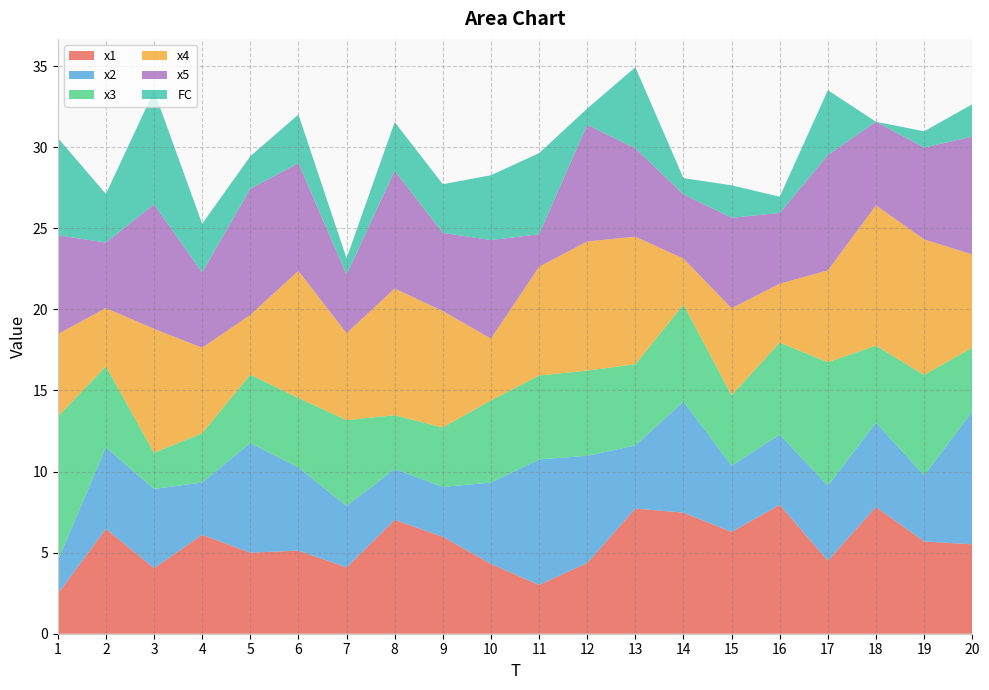

Reading left to right, transcribe all the data shown in this chart.

x1: 2.5	6.5	4.0	6.1	5.0	5.1	4.1	7.0	6.0	4.3	3.0	4.4	7.7	7.5	6.3	7.9	4.5	7.8	5.7	5.5
x2: 2.1	5.0	4.9	3.2	6.8	5.1	3.8	3.1	3.1	5.0	7.7	6.6	3.9	6.8	4.1	4.3	4.6	5.2	4.1	8.2
x3: 8.9	5.0	2.2	3.0	4.2	4.3	5.3	3.3	3.7	5.1	5.2	5.3	5.0	6.0	4.3	5.7	7.6	4.7	6.2	3.9
x4: 5.1	3.6	7.6	5.3	3.7	7.8	5.4	7.8	7.2	3.8	6.7	8.0	7.9	2.8	5.4	3.6	5.7	8.7	8.4	5.8
x5: 6.1	4.0	7.7	4.6	7.8	6.6	3.6	7.3	4.8	6.1	2.0	7.2	5.5	4.0	5.6	4.4	7.1	5.2	5.7	7.3
FC: 6.0	3.0	7.0	3.0	2.0	3.0	1.0	3.0	3.0	4.0	5.0	1.0	5.0	1.0	2.0	1.0	4.0	0.0	1.0	2.0